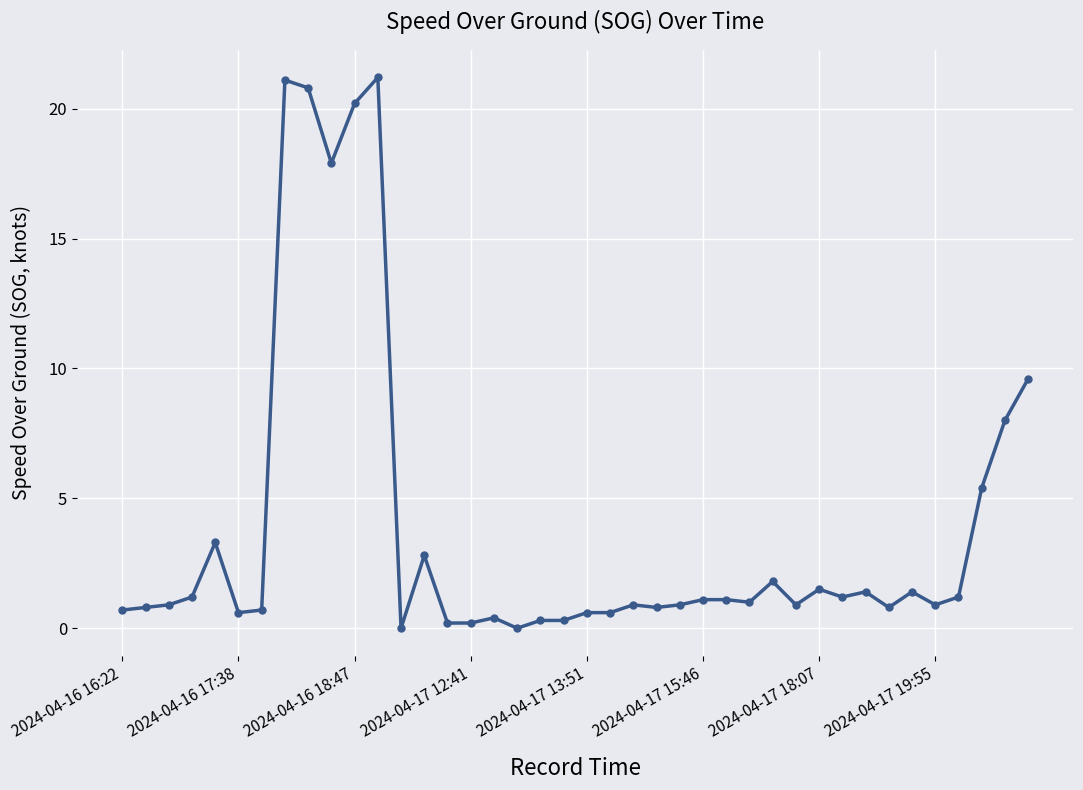

What is the value of the 1st point from the left?

0.7